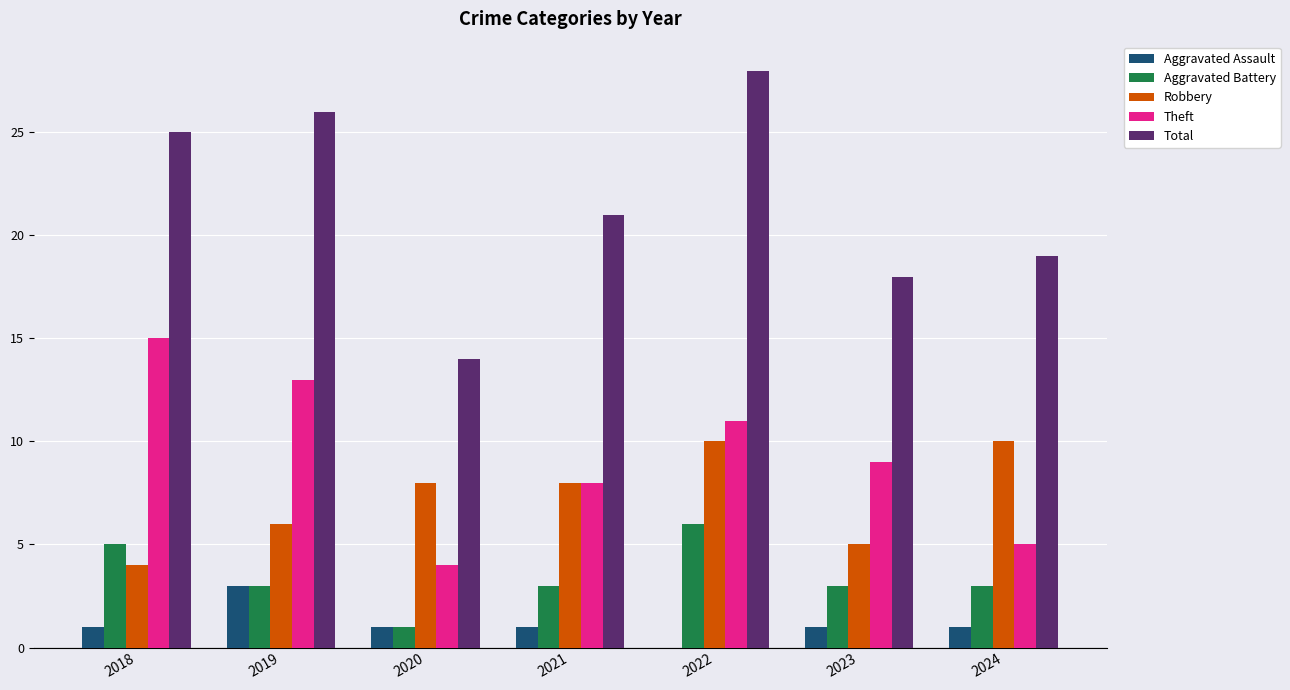

Between 2021 and 2022, which series saw the biggest shift?

Total